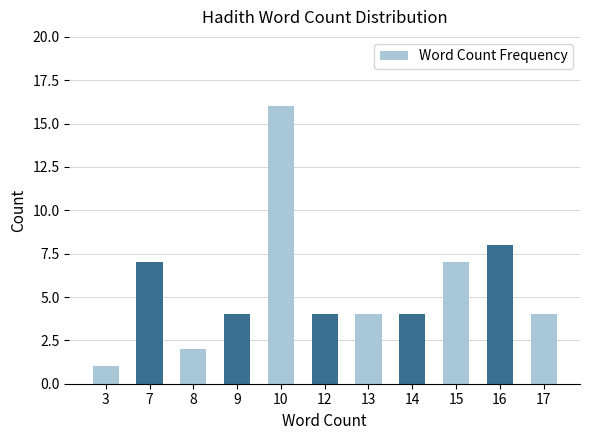

Which category has the lowest value across all series?

3